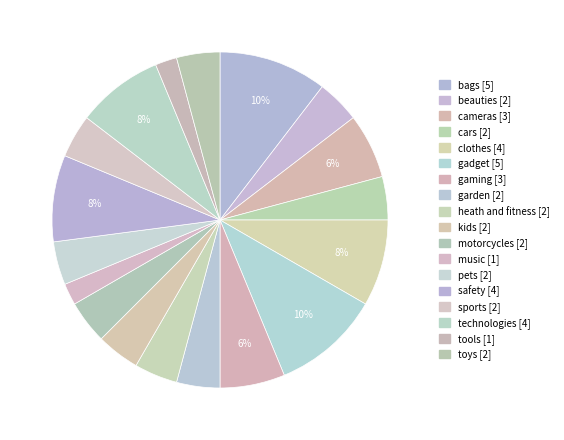

To the nearest percent, what portion does safety represent?

8%